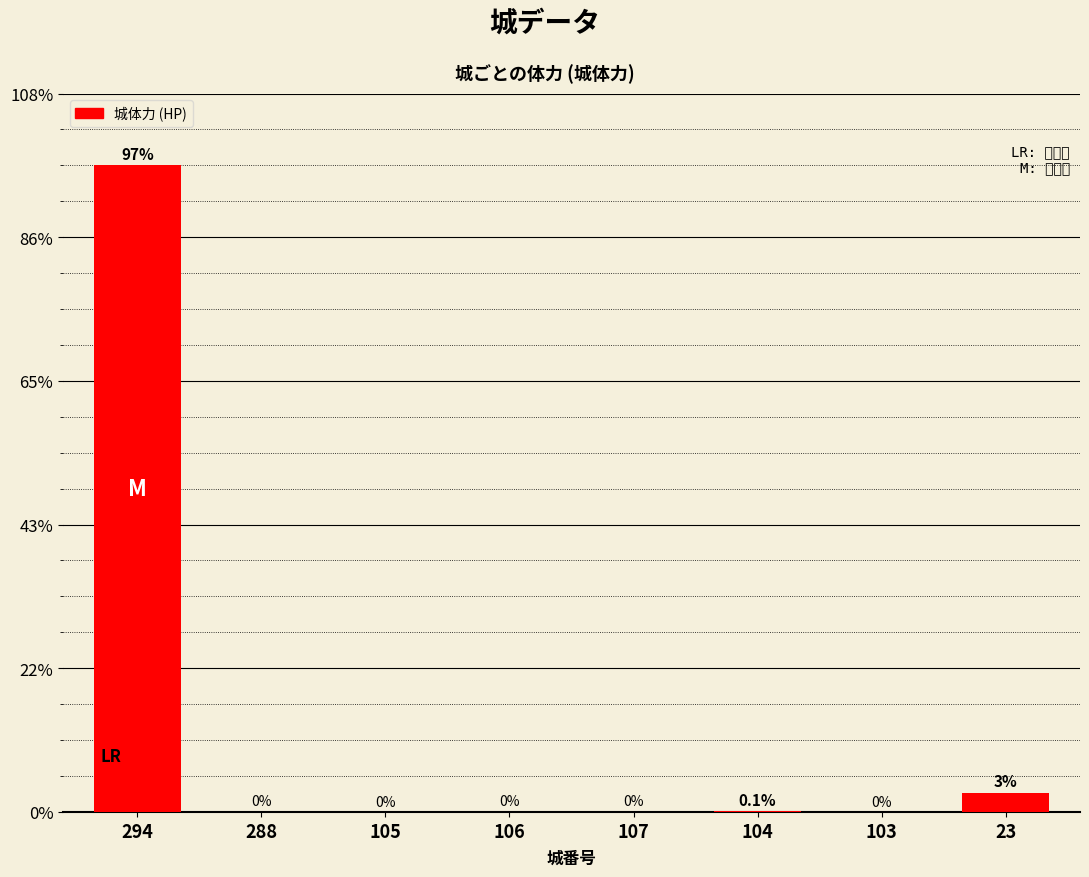

Are the bars horizontal?

No